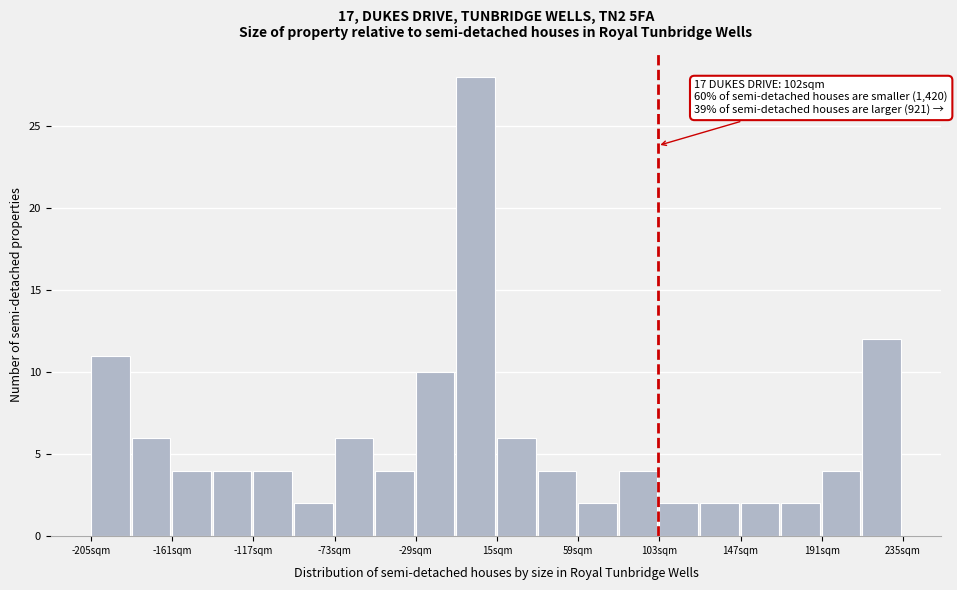

Which range on the x-axis has the tallest bar?

-7 to 15